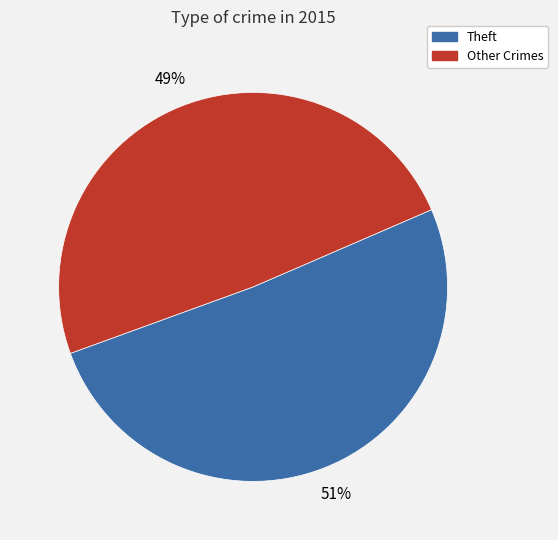

To the nearest percent, what is the average slice percentage?

50%